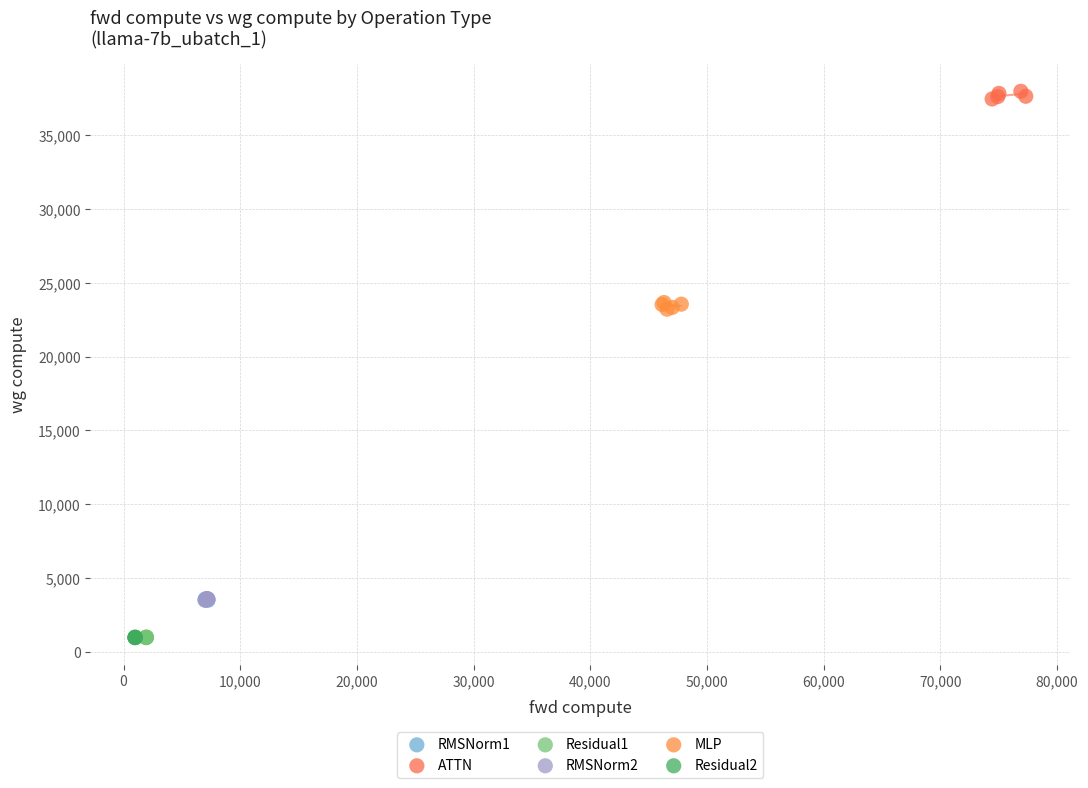

Which series contains the highest Y value?

ATTN